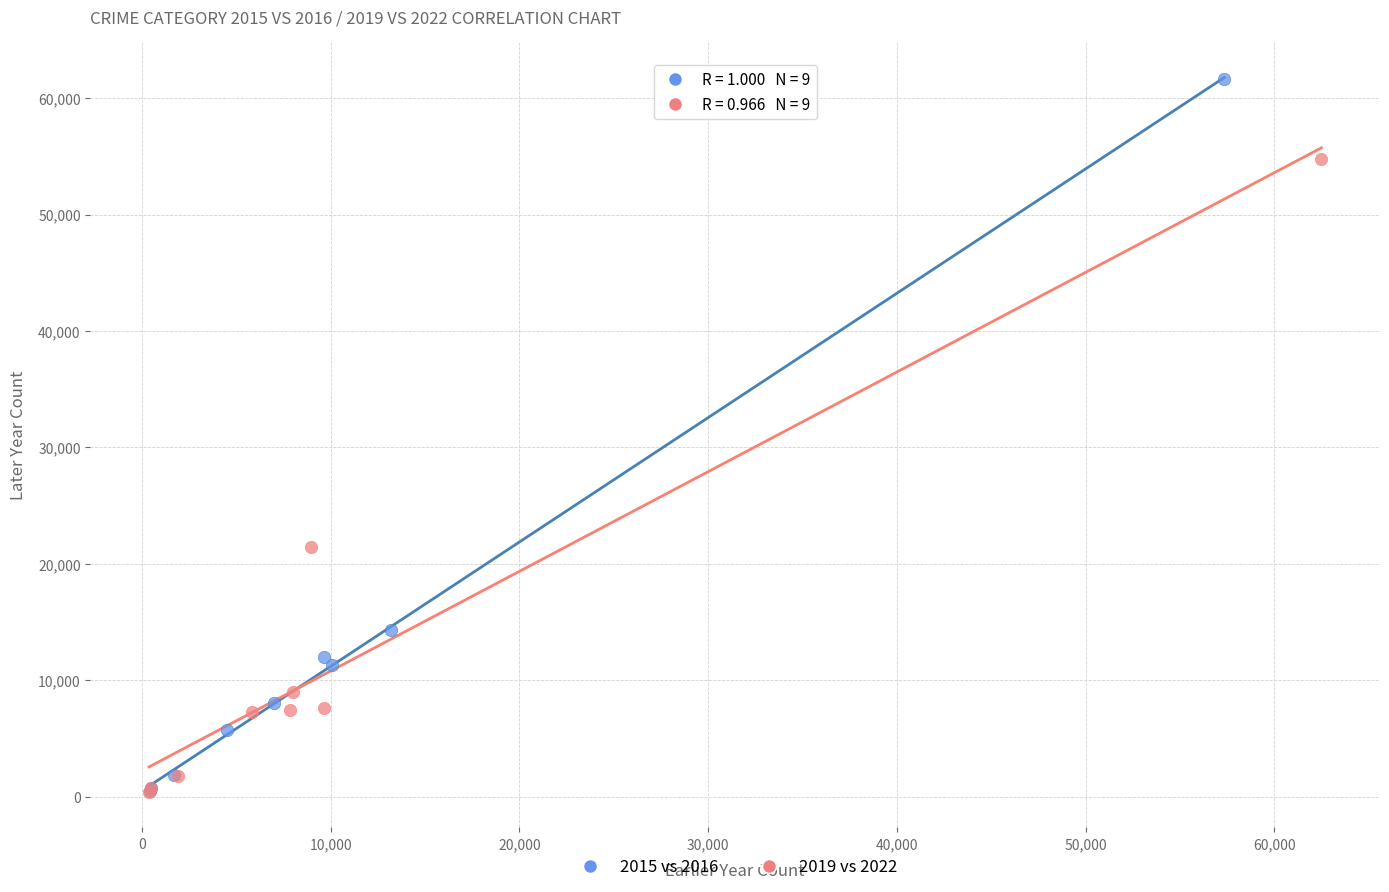

What are all the series names shown in the legend?

2015 vs 2016, 2019 vs 2022